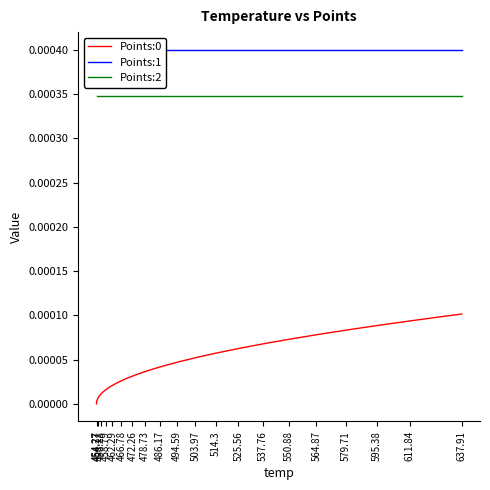

True or false: Points:2 and Points:0 intersect in this chart.

False